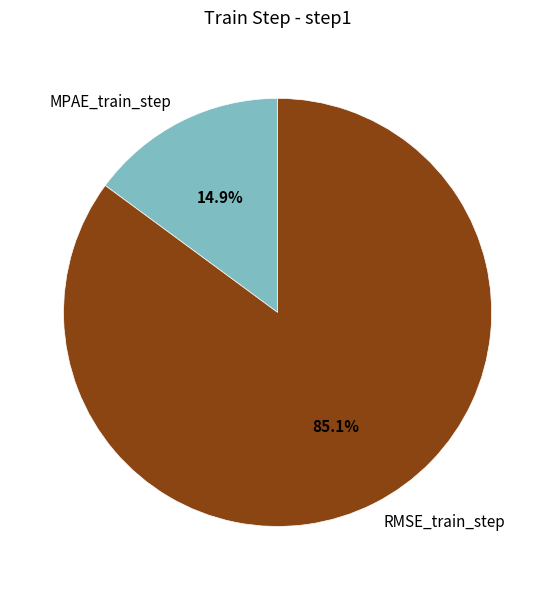

What is the majority slice?

RMSE_train_step